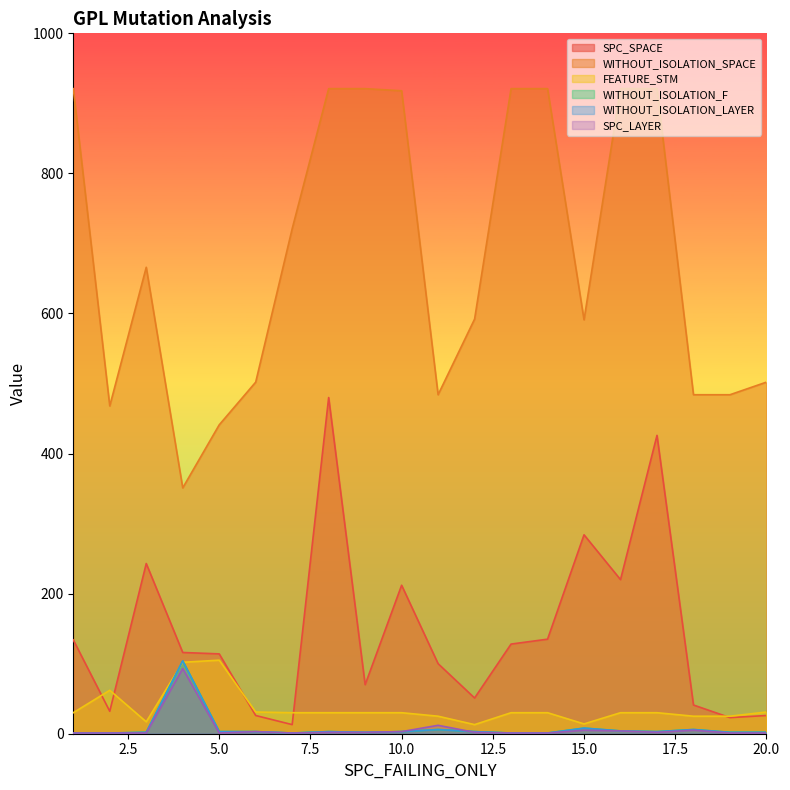

Read the FEATURE_STM value at 8.

30